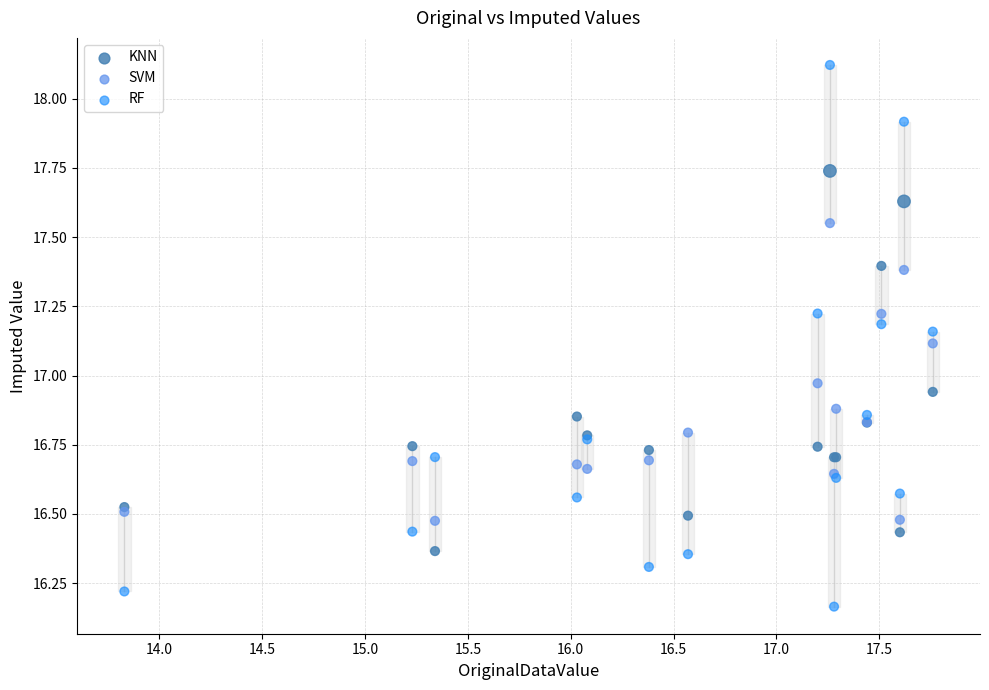

Which series reaches the maximum Y coordinate?

RF